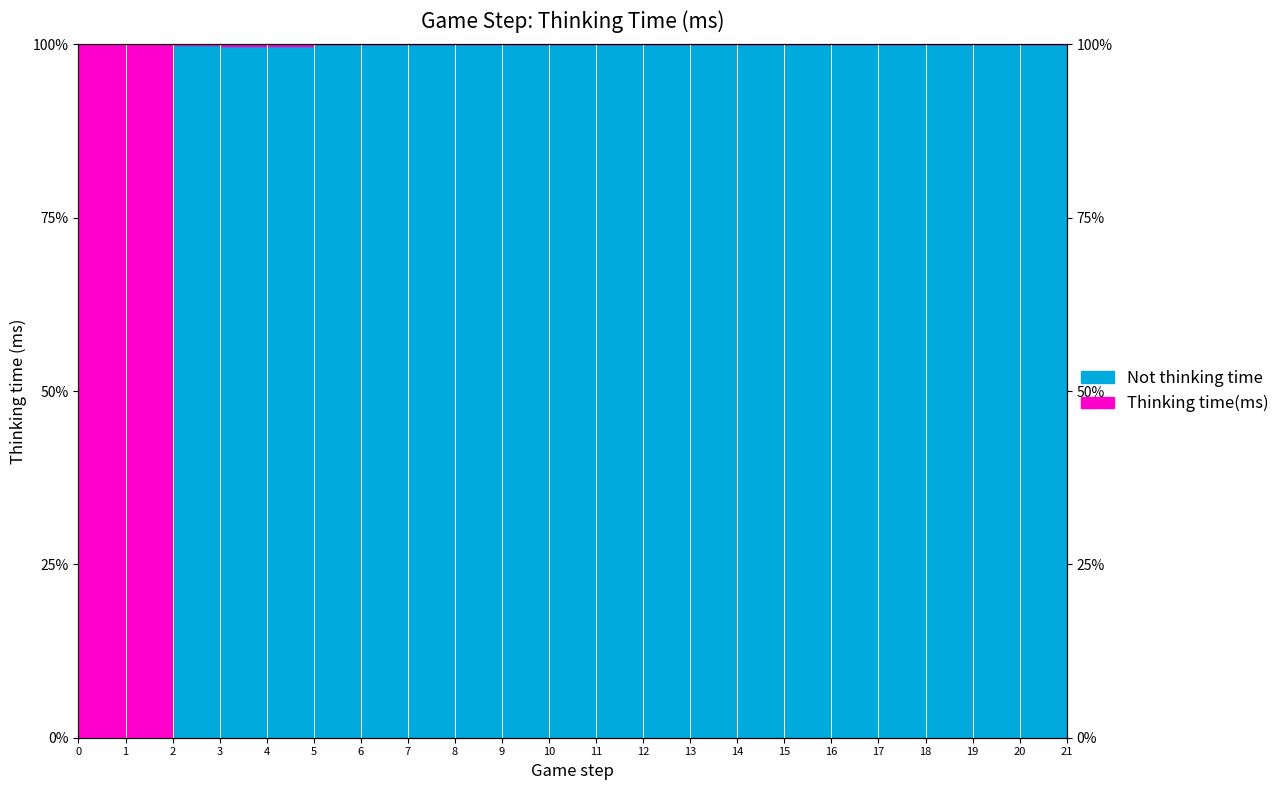

Reading left to right, list all the values displayed in this chart.

0.0	0.0	99.9	99.8	99.8	100.0	100.0	100.0	100.0	100.0	100.0	100.0	100.0	100.0	100.0	100.0	100.0	100.0	100.0	100.0	100.0	100.0